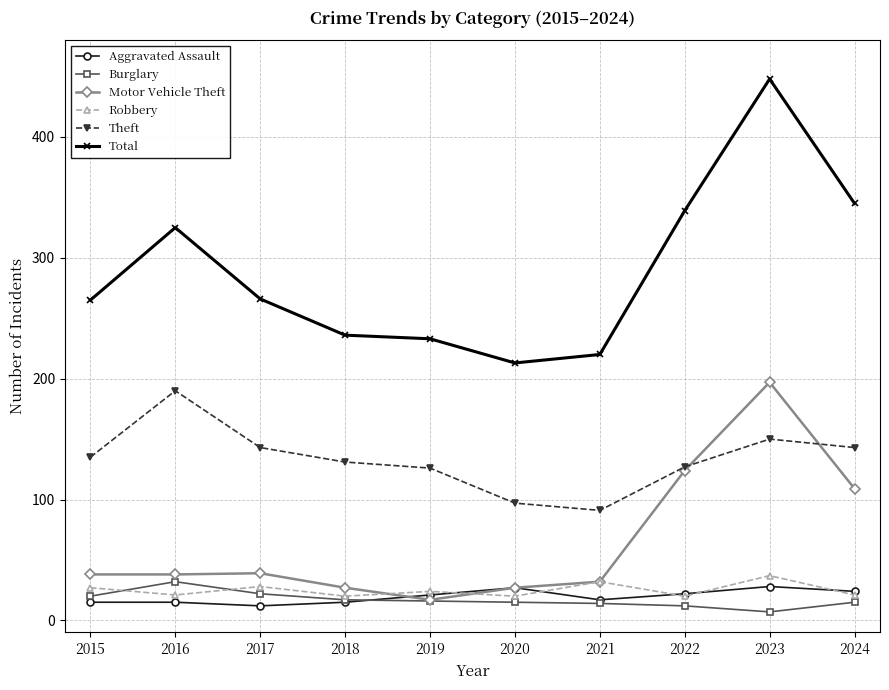

Which series has the largest range (max minus min)?

Total